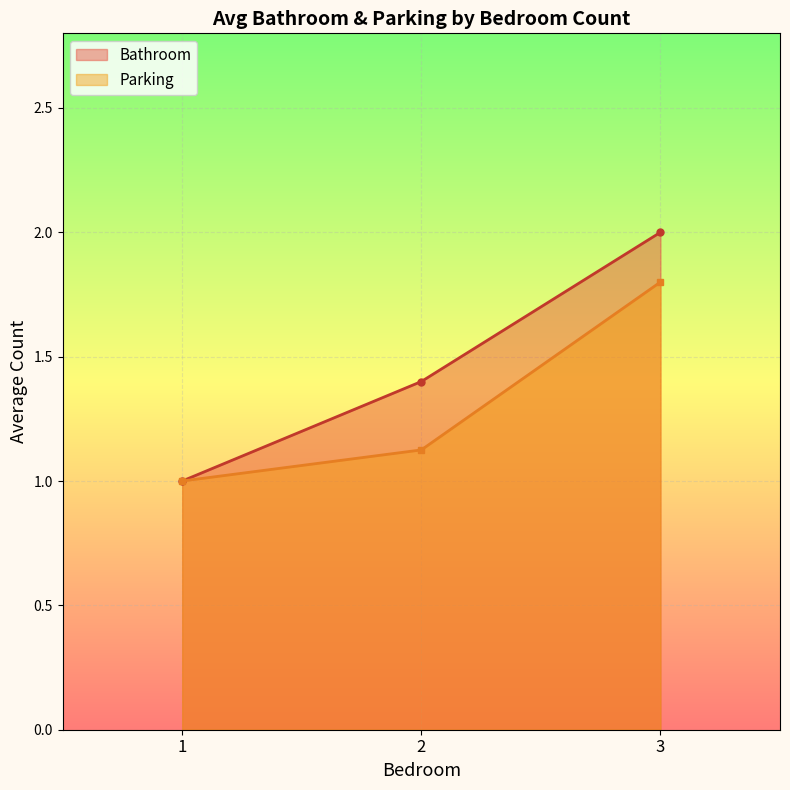

Which series has the widest spread of values?

Bathroom